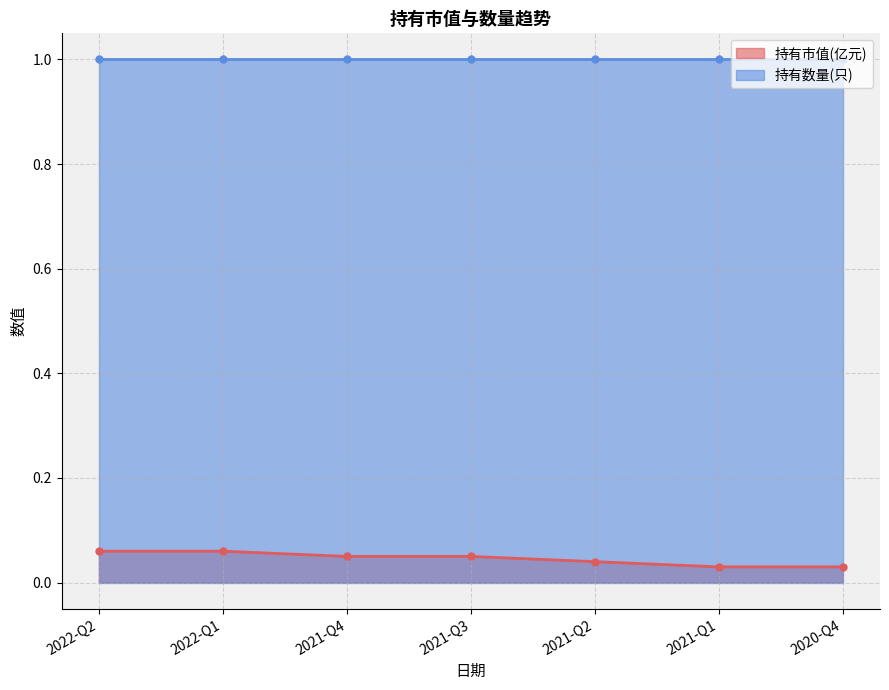

The chart shows a value of 0.0 at 2021-Q2. True or false?

True